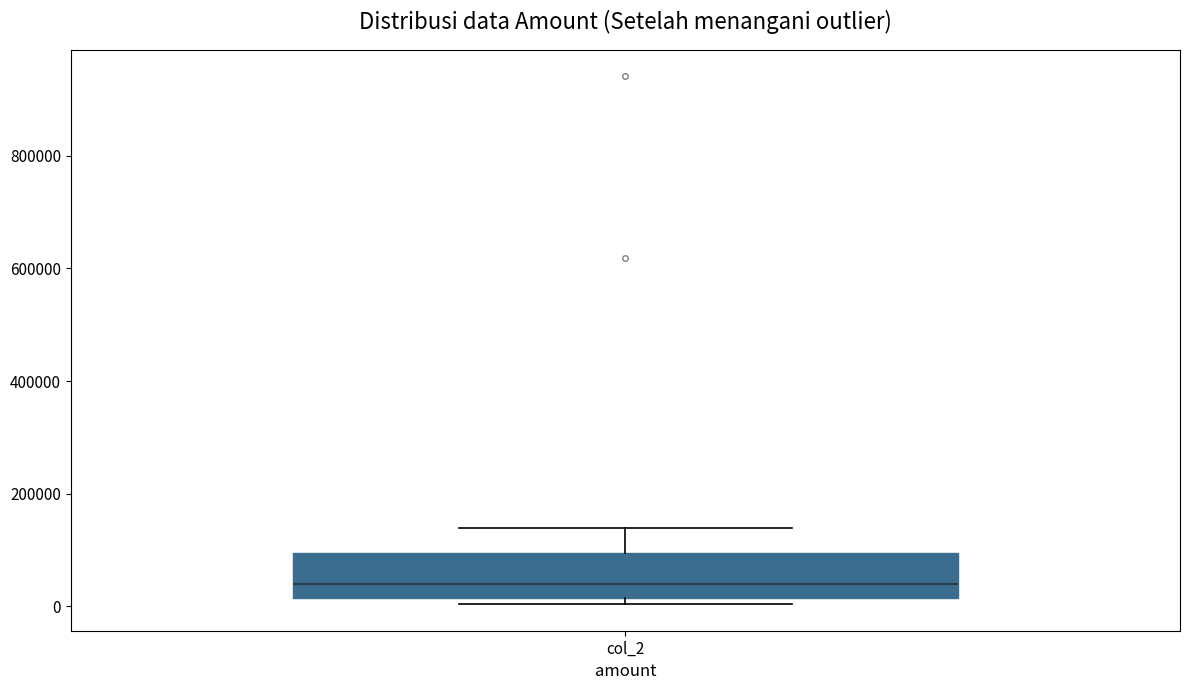

Transcribe this box plot: give where the median line is, the range the box spans, and where the two whiskers end, as read against the y-axis. The values are not printed on the chart, so give them approximately, as read against the axis.

median 40000, box 20000 to 100000, whiskers 0 to 140000